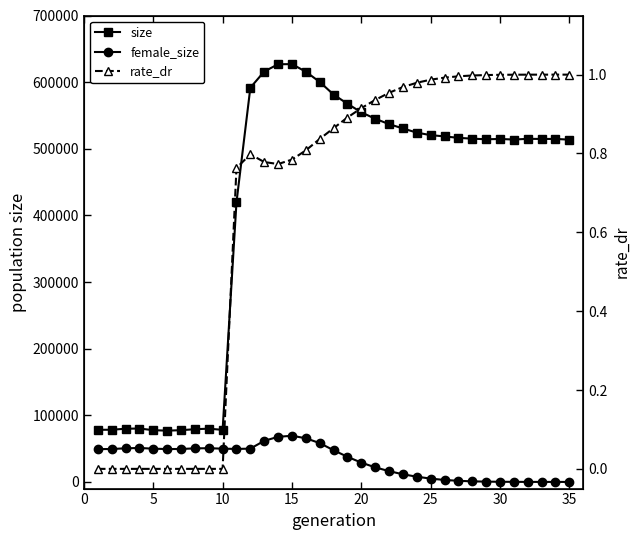

How many values in female_size are above zero?

34